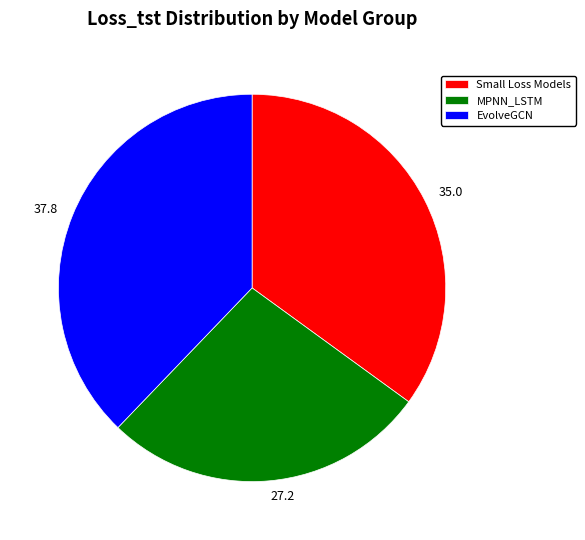

Does any single category account for the majority?

No